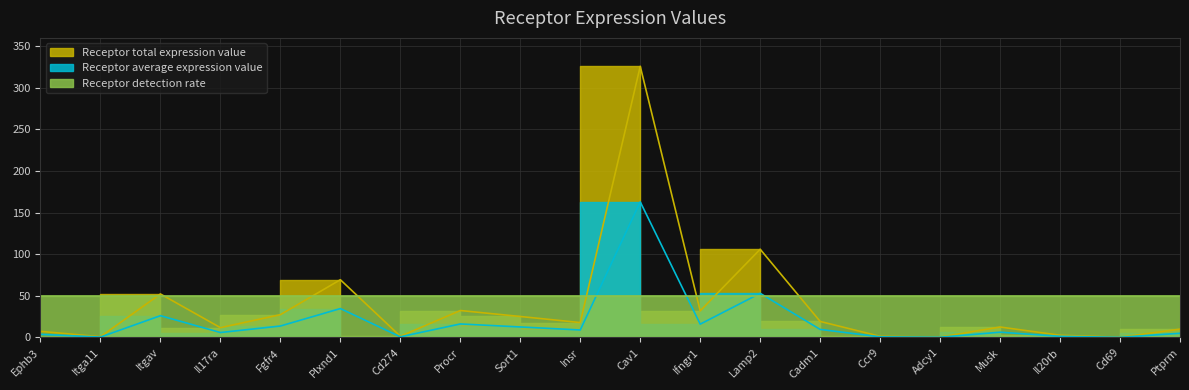

What is the sum of all Receptor average expression value values?

754.9